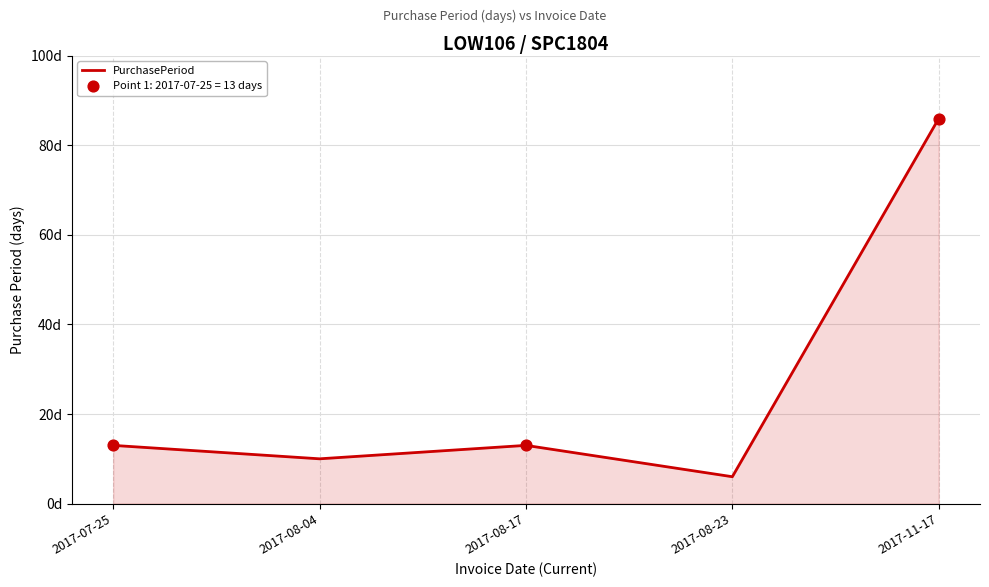

What is the change in value from 2017-08-04 to 2017-08-23?

-4